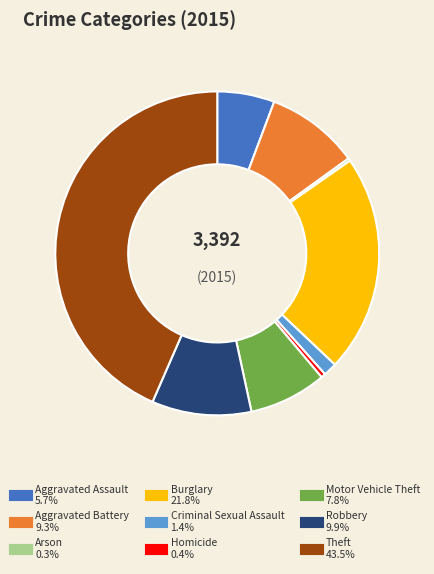

Combined, do Robbery and Aggravated Assault account for over 50%?

No